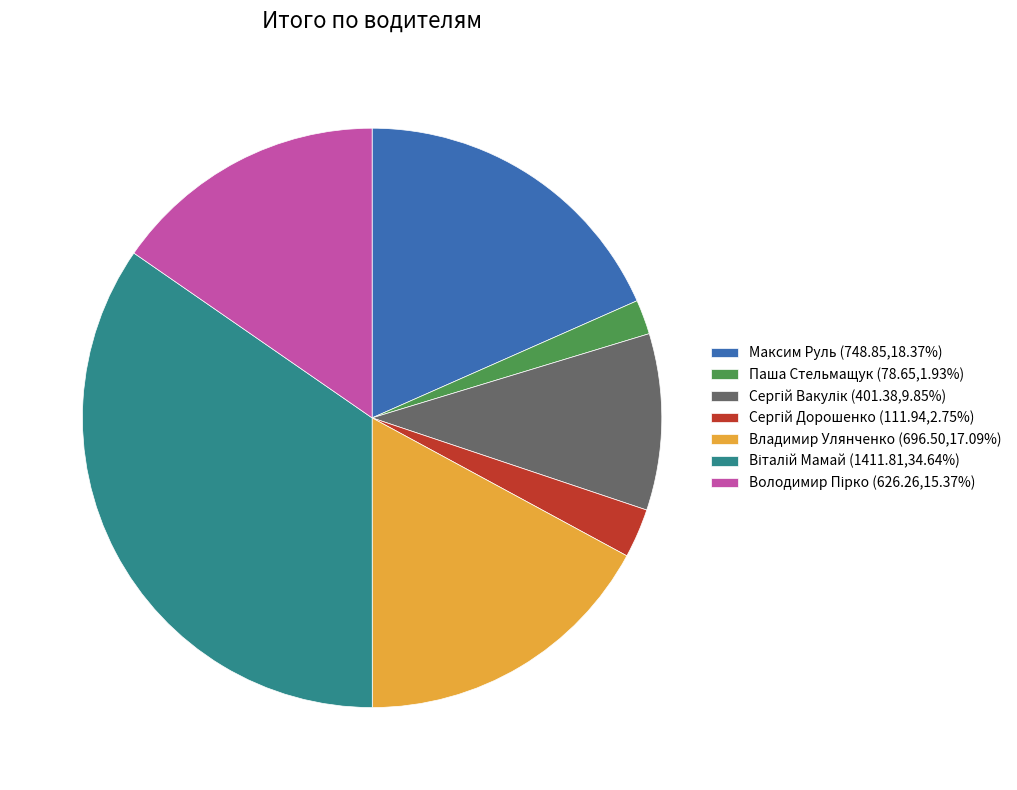

Between Владимир Улянченко and Паша Стельмащук, which is larger?

Владимир Улянченко